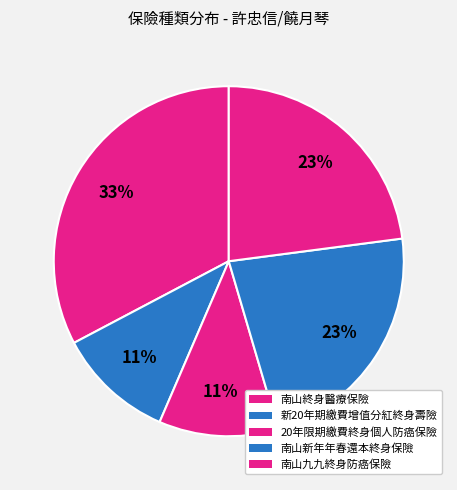

How many segments does this pie chart have?

5